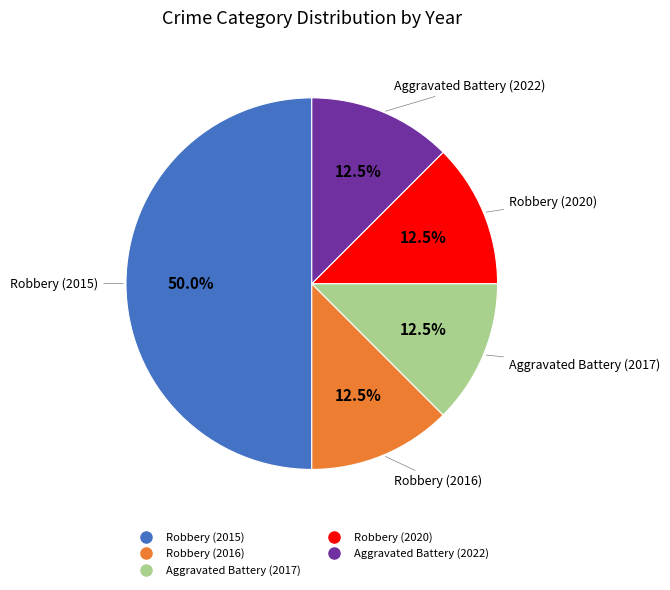

Does Aggravated Battery (2022) represent more than half of the total?

No